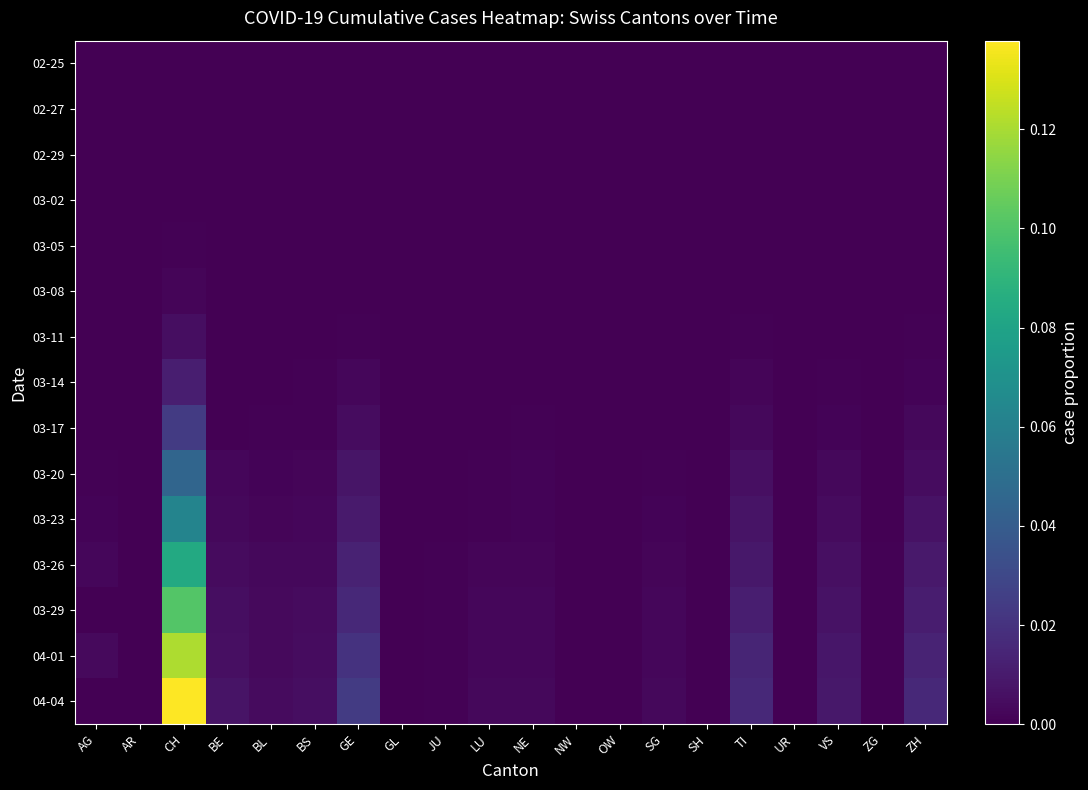

How many categories are shown in the chart?

20